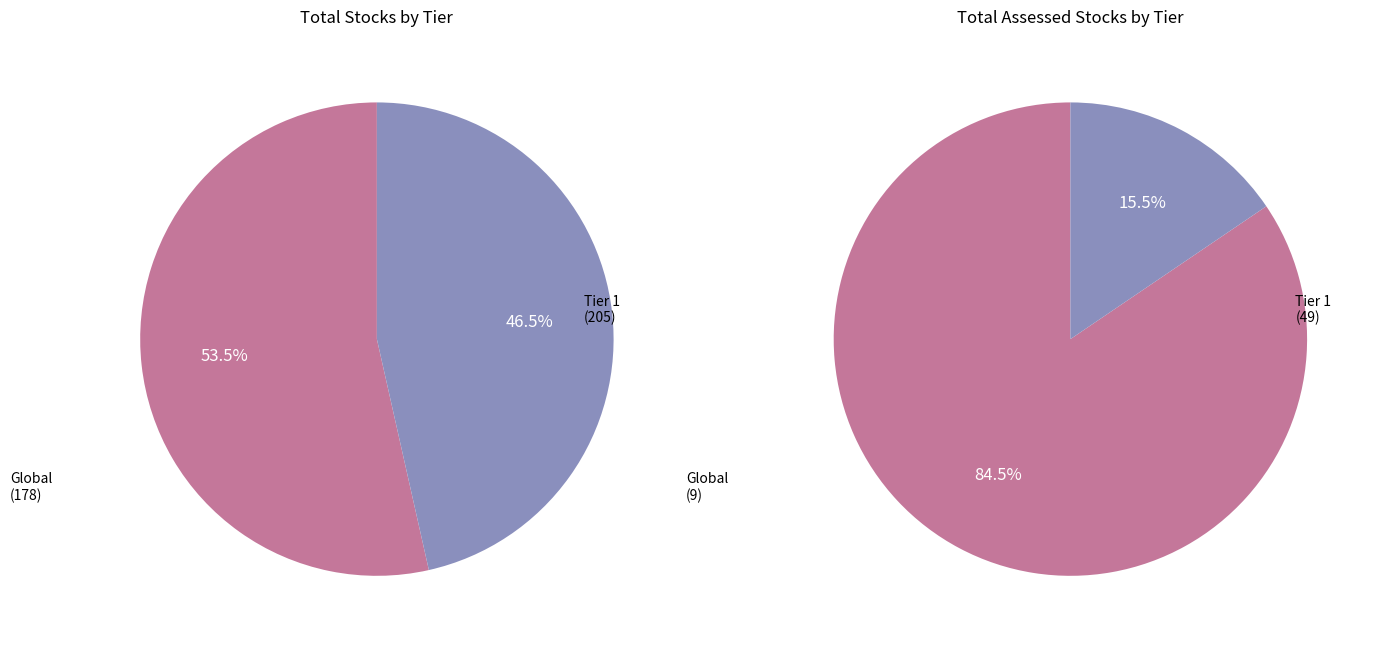

Is it true that Tier 1 is 84% of the pie?

True